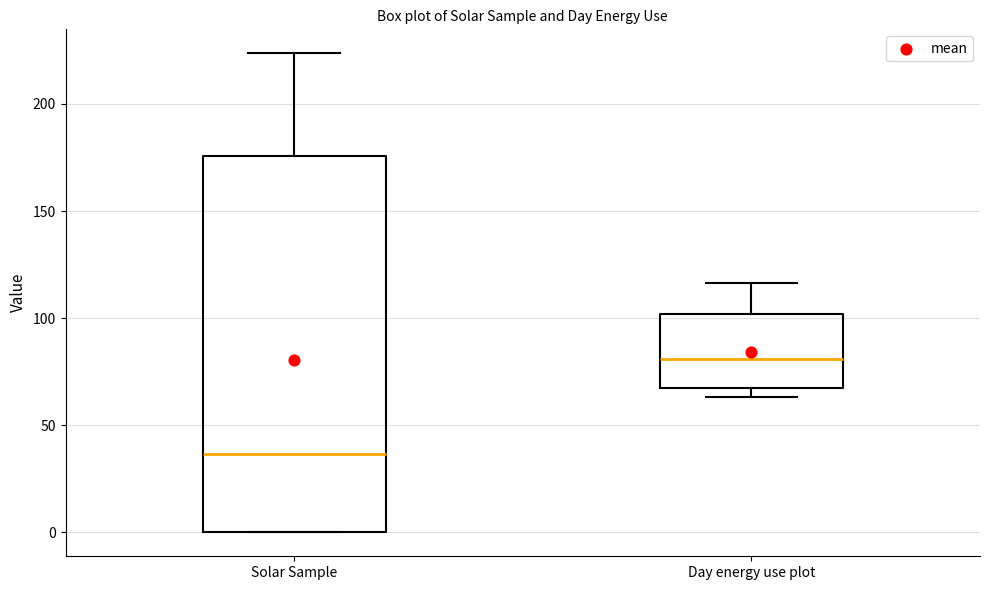

Comparing the boxes themselves (not the whiskers), which one is the tallest?

Solar Sample